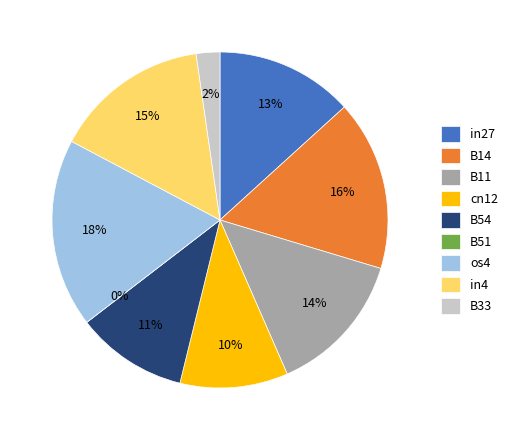

Between B54 and B14, which is larger?

B14